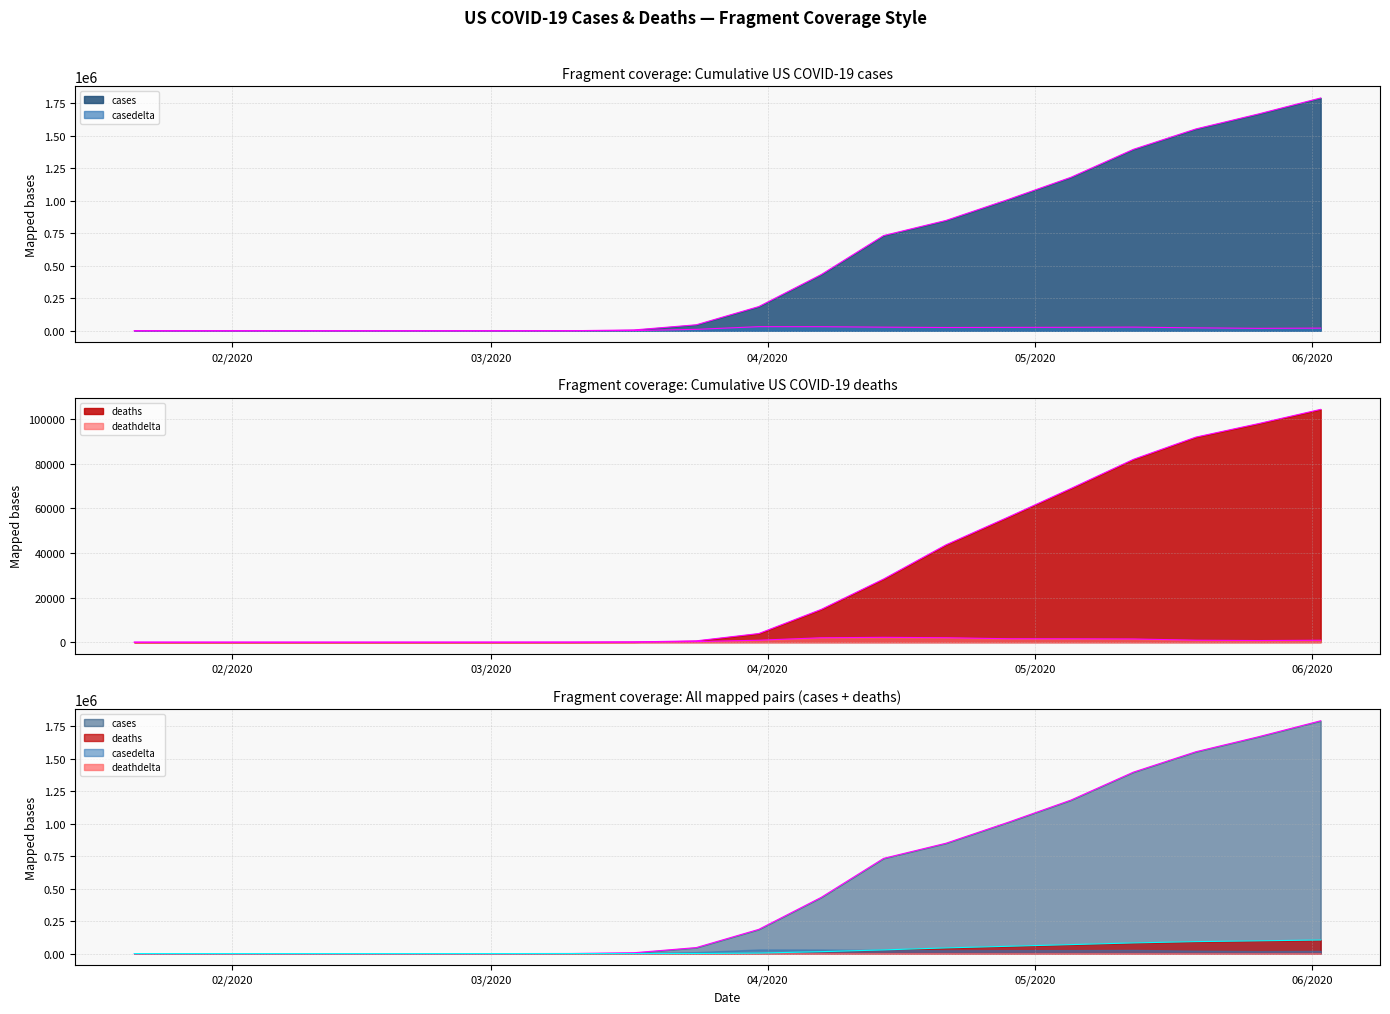

What is the spread (max minus min) of values at 03/03/2020?

116